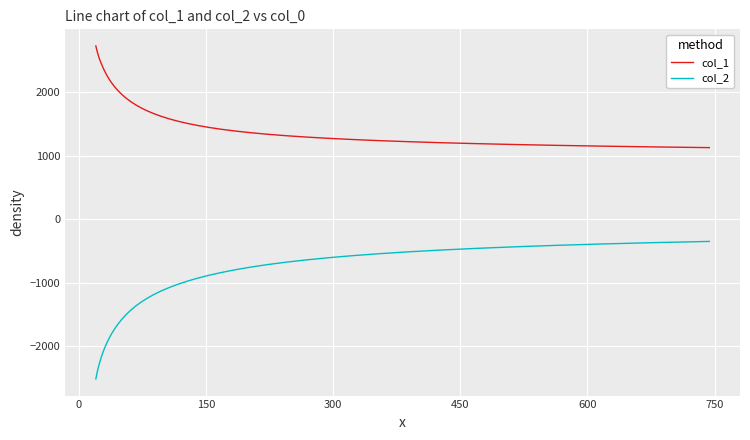

List the series in order of their peak value, lowest first.

col_2, col_1